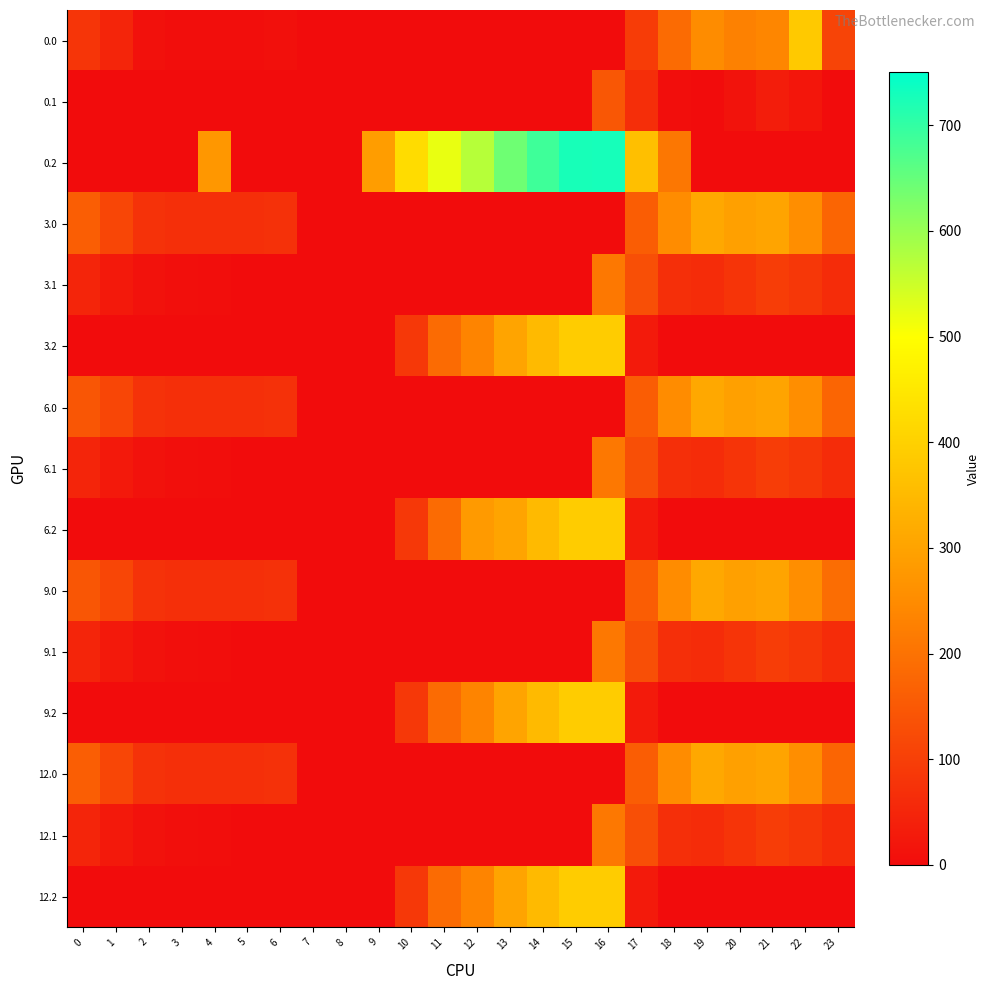

Reading left to right, transcribe all the data shown in this chart.

0.0: 0=82.0	1=49.5	2=10.3	3=4.4	4=4.9	5=3.8	6=8.0	7=0.0	8=0.0	9=0.0	10=0.0	11=0.0	12=0.0	13=0.0	14=0.0	15=0.0	16=0.0	17=94.8	18=186.7	19=249.2	20=229.9	21=238.4	22=382.6	23=111.3
0.1: 0=0.0	1=0.0	2=0.0	3=0.0	4=0.0	5=0.0	6=0.0	7=0.0	8=0.0	9=0.0	10=0.0	11=0.0	12=0.0	13=0.0	14=0.0	15=0.0	16=147.3	17=66.6	18=5.4	19=0.2	20=14.5	21=32.4	22=19.9	23=0.0
0.2: 0=0.0	1=0.0	2=0.0	3=0.0	4=274.4	5=0.0	6=0.0	7=0.0	8=0.0	9=288.5	10=423.5	11=520.6	12=571.2	13=640.4	14=687.4	15=725.8	16=726.6	17=362.4	18=210.0	19=0.0	20=0.0	21=0.0	22=0.0	23=0.0
3.0: 0=160.3	1=113.5	2=74.3	3=68.4	4=68.9	5=67.8	6=72.0	7=0.0	8=0.0	9=0.0	10=0.0	11=0.0	12=0.0	13=0.0	14=0.0	15=0.0	16=0.0	17=158.8	18=250.7	19=313.2	20=293.9	21=302.4	22=256.3	23=175.3
3.1: 0=48.6	1=25.1	2=11.9	3=6.7	4=3.6	5=0.0	6=0.0	7=0.0	8=0.0	9=0.0	10=0.0	11=0.0	12=0.0	13=0.0	14=0.0	15=0.0	16=211.3	17=130.6	18=69.4	19=64.2	20=78.5	21=96.4	22=83.9	23=63.4
3.2: 0=0.0	1=0.0	2=0.0	3=0.0	4=0.0	5=0.0	6=0.0	7=0.0	8=0.0	9=0.0	10=87.5	11=184.6	12=235.2	13=304.4	14=351.4	15=389.8	16=390.6	17=26.4	18=0.0	19=0.0	20=0.0	21=0.0	22=0.0	23=0.0
6.0: 0=146.0	1=113.5	2=74.3	3=68.4	4=68.9	5=67.8	6=72.0	7=0.0	8=0.0	9=0.0	10=0.0	11=0.0	12=0.0	13=0.0	14=0.0	15=0.0	16=0.0	17=158.8	18=250.7	19=313.2	20=293.9	21=302.4	22=256.3	23=175.3
6.1: 0=48.6	1=25.1	2=11.9	3=6.7	4=3.6	5=0.0	6=0.0	7=0.0	8=0.0	9=0.0	10=0.0	11=0.0	12=0.0	13=0.0	14=0.0	15=0.0	16=211.3	17=130.6	18=69.4	19=64.2	20=78.5	21=96.4	22=83.9	23=63.4
6.2: 0=0.0	1=0.0	2=0.0	3=0.0	4=0.0	5=0.0	6=0.0	7=0.0	8=0.0	9=0.0	10=87.5	11=184.6	12=282.6	13=304.4	14=351.4	15=389.8	16=390.6	17=26.4	18=0.0	19=0.0	20=0.0	21=0.0	22=0.0	23=0.0
9.0: 0=146.0	1=113.5	2=74.3	3=68.4	4=68.9	5=67.8	6=72.0	7=0.0	8=0.0	9=0.0	10=0.0	11=0.0	12=0.0	13=0.0	14=0.0	15=0.0	16=0.0	17=158.8	18=250.7	19=313.2	20=293.9	21=302.4	22=256.3	23=189.6
9.1: 0=48.6	1=25.1	2=11.9	3=6.7	4=3.6	5=0.0	6=0.0	7=0.0	8=0.0	9=0.0	10=0.0	11=0.0	12=0.0	13=0.0	14=0.0	15=0.0	16=211.3	17=130.6	18=69.4	19=64.2	20=78.5	21=96.4	22=83.9	23=63.4
9.2: 0=0.0	1=0.0	2=0.0	3=0.0	4=0.0	5=0.0	6=0.0	7=0.0	8=0.0	9=0.0	10=87.5	11=184.6	12=235.2	13=304.4	14=351.4	15=389.8	16=390.6	17=26.4	18=0.0	19=0.0	20=0.0	21=0.0	22=0.0	23=0.0
12.0: 0=160.3	1=113.5	2=74.3	3=68.4	4=68.9	5=67.8	6=72.0	7=0.0	8=0.0	9=0.0	10=0.0	11=0.0	12=0.0	13=0.0	14=0.0	15=0.0	16=0.0	17=158.8	18=250.7	19=313.2	20=293.9	21=302.4	22=256.3	23=175.3
12.1: 0=48.6	1=25.1	2=11.9	3=6.7	4=3.6	5=0.0	6=0.0	7=0.0	8=0.0	9=0.0	10=0.0	11=0.0	12=0.0	13=0.0	14=0.0	15=0.0	16=211.3	17=130.6	18=69.4	19=64.2	20=78.5	21=96.4	22=83.9	23=63.4
12.2: 0=0.0	1=0.0	2=0.0	3=0.0	4=0.0	5=0.0	6=0.0	7=0.0	8=0.0	9=0.0	10=87.5	11=184.6	12=235.2	13=304.4	14=351.4	15=389.8	16=390.6	17=26.4	18=0.0	19=0.0	20=0.0	21=0.0	22=0.0	23=0.0